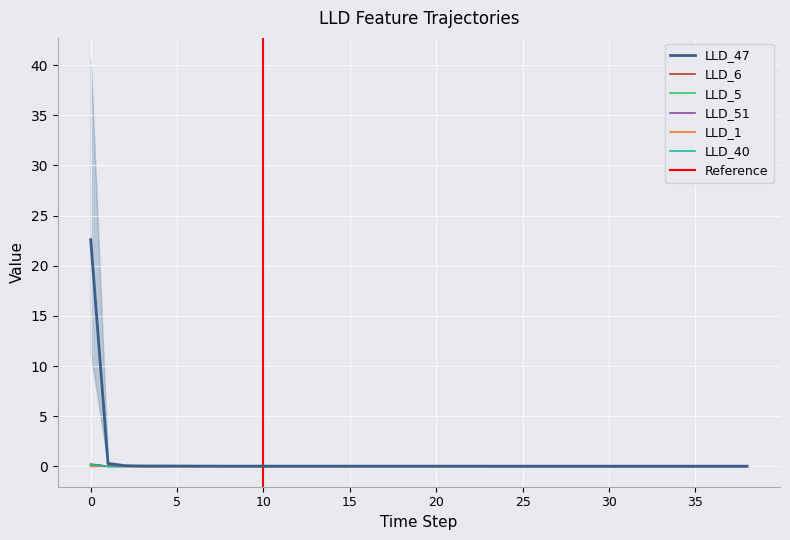

At which category does LLD_1 reach its first local peak?

4